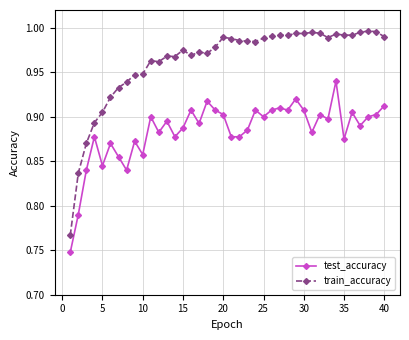

True or false: train_accuracy and test_accuracy cross at least once.

False